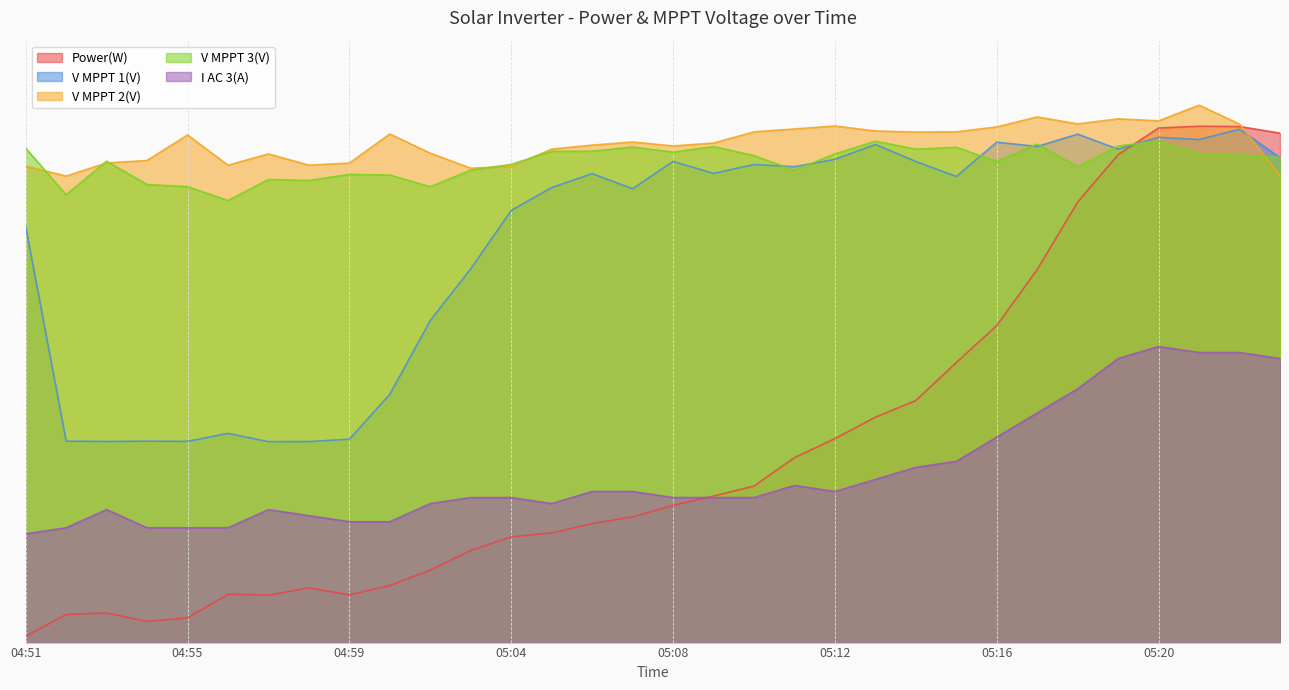

True or false: Power(W) and I AC 3(A) cross at least once.

True